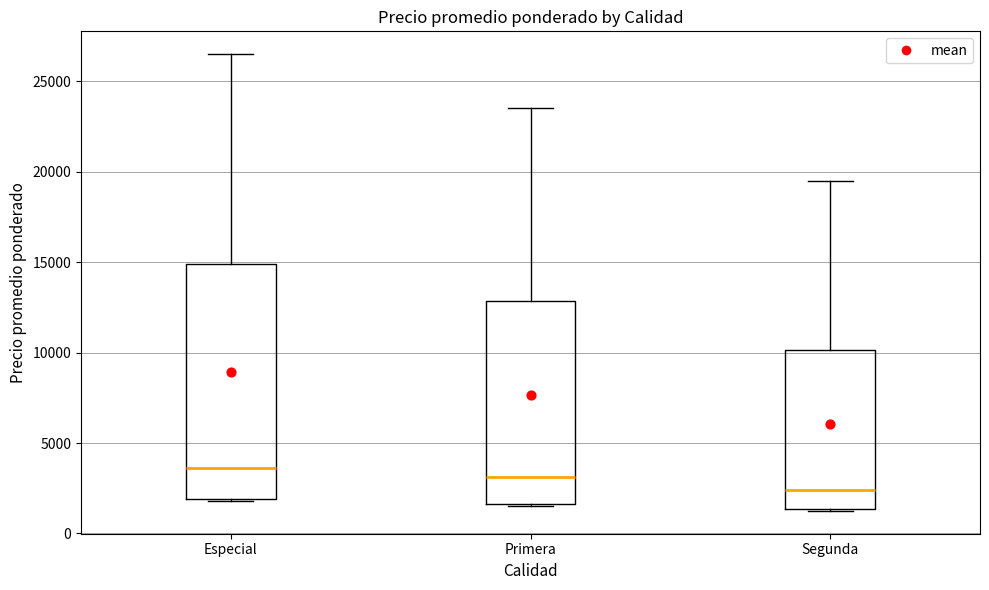

Reading left to right, transcribe this box plot: for each box, give where its median line is, the range the box spans, and where its two whiskers end, as read against the y-axis. The values are not printed on the chart, so give them approximately, as read against the axis.

Especial: median 3500, box 2000 to 15000, whiskers 2000 to 26500
Primera: median 3000, box 1500 to 13000, whiskers 1500 to 23500
Segunda: median 2500, box 1500 to 10000, whiskers 1500 to 19500